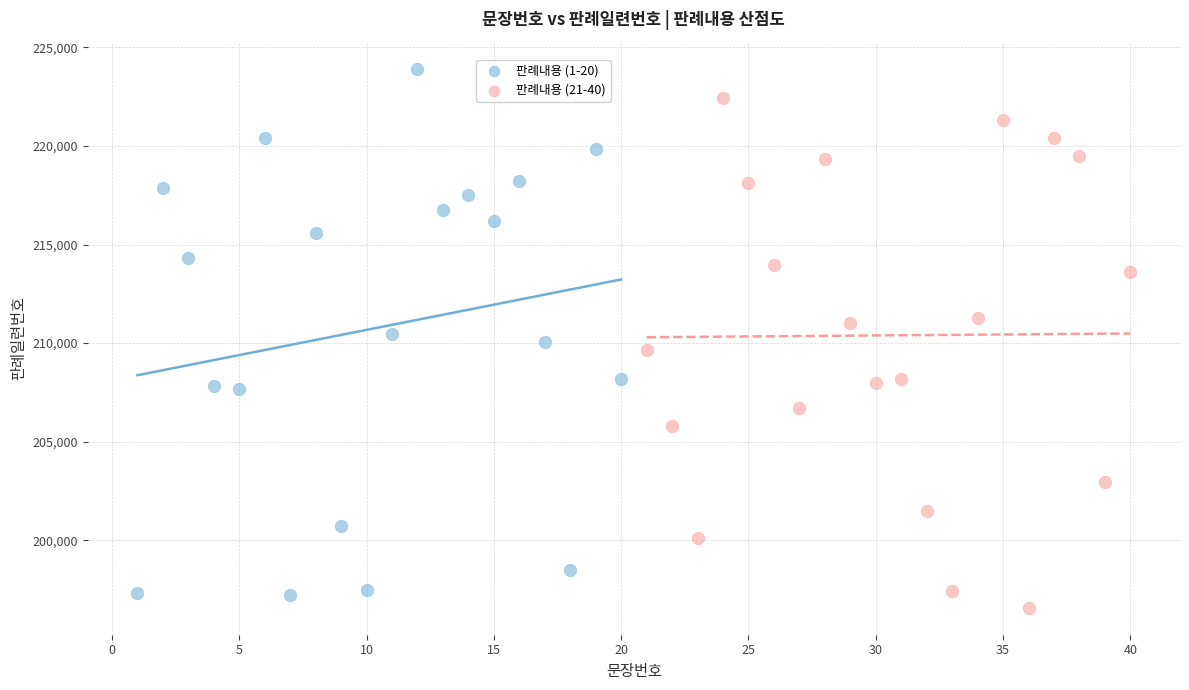

Which series contains the highest Y value?

판례내용 (1-20)